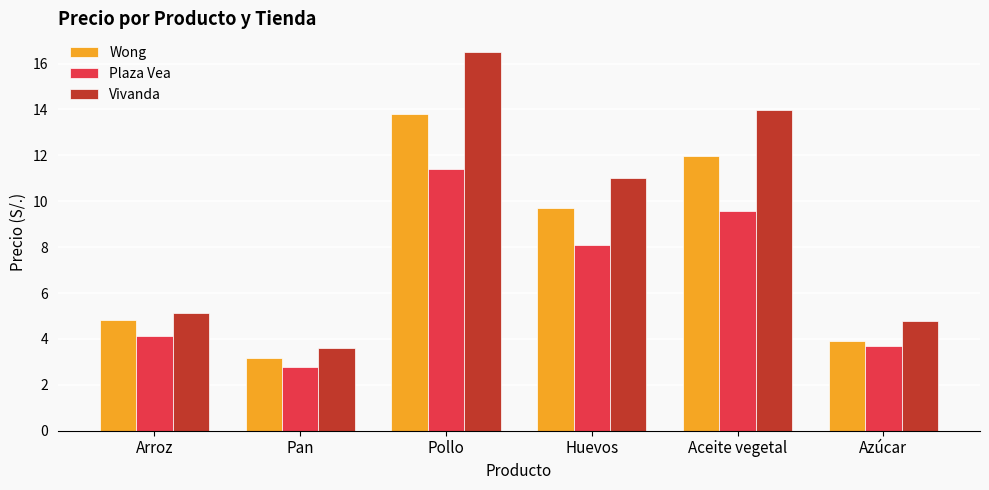

What is the total value across all series at Aceite vegetal?

35.6